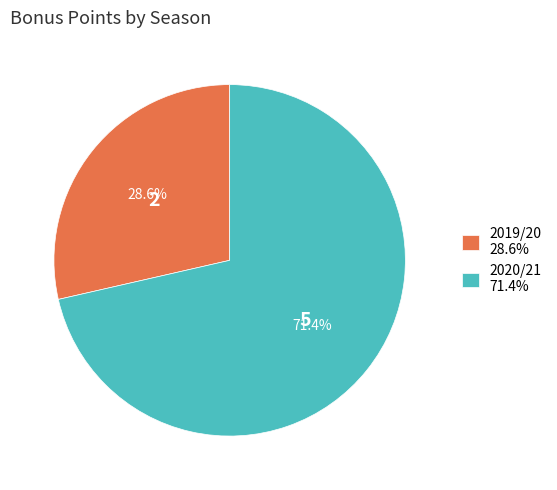

Rank the categories by value from lowest to highest.

2019/20, 2020/21